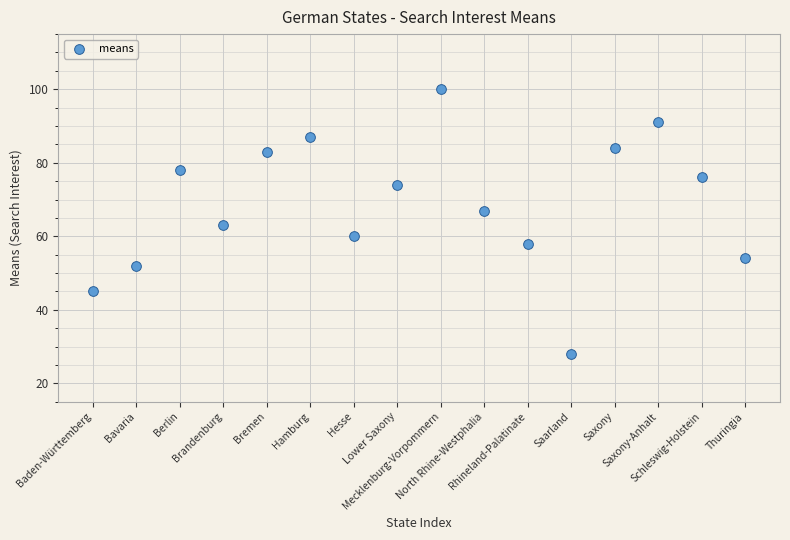

What Y value in the scatter plot is closest to 64?

63